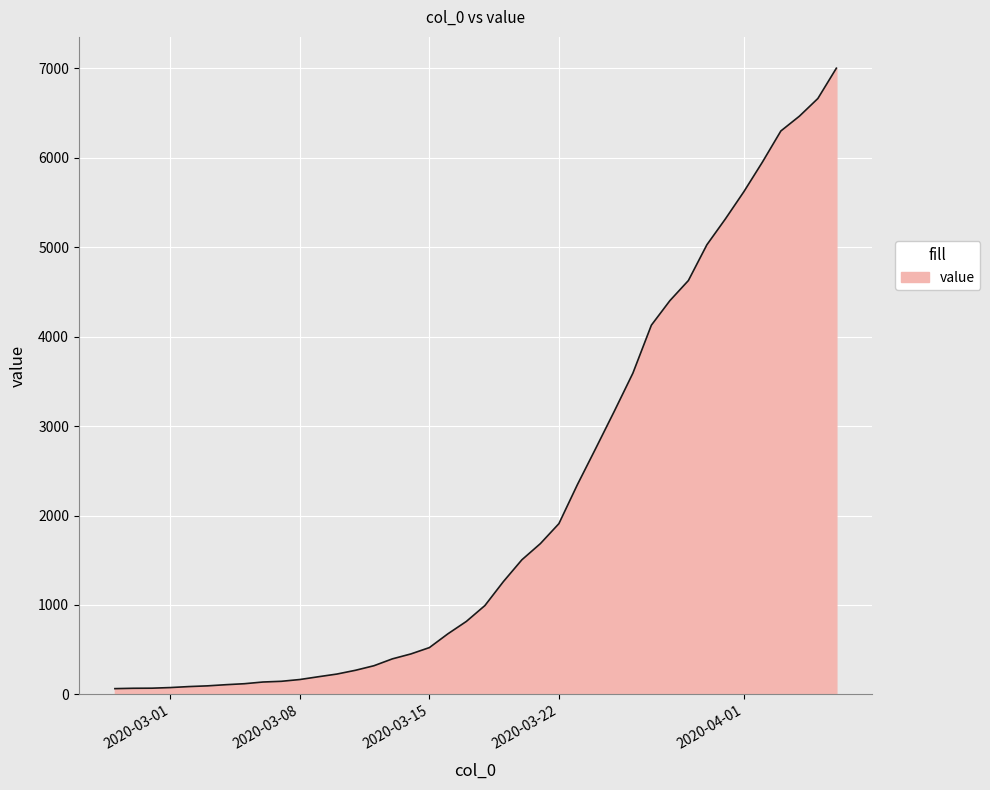

What is the difference between the maximum and minimum values?

6939